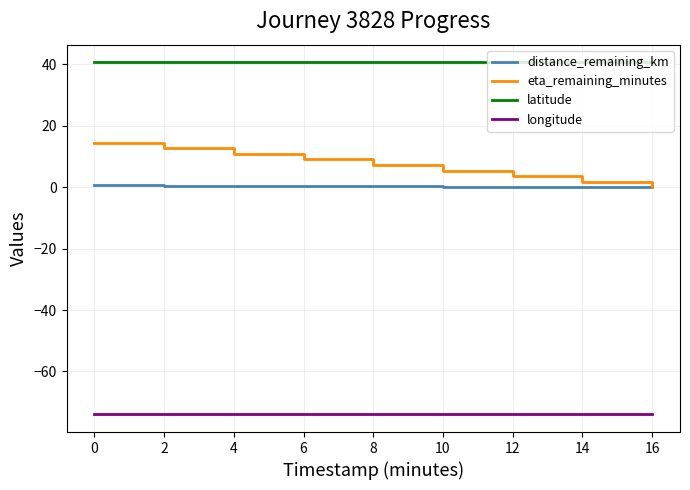

Which series has the largest range (max minus min)?

eta_remaining_minutes